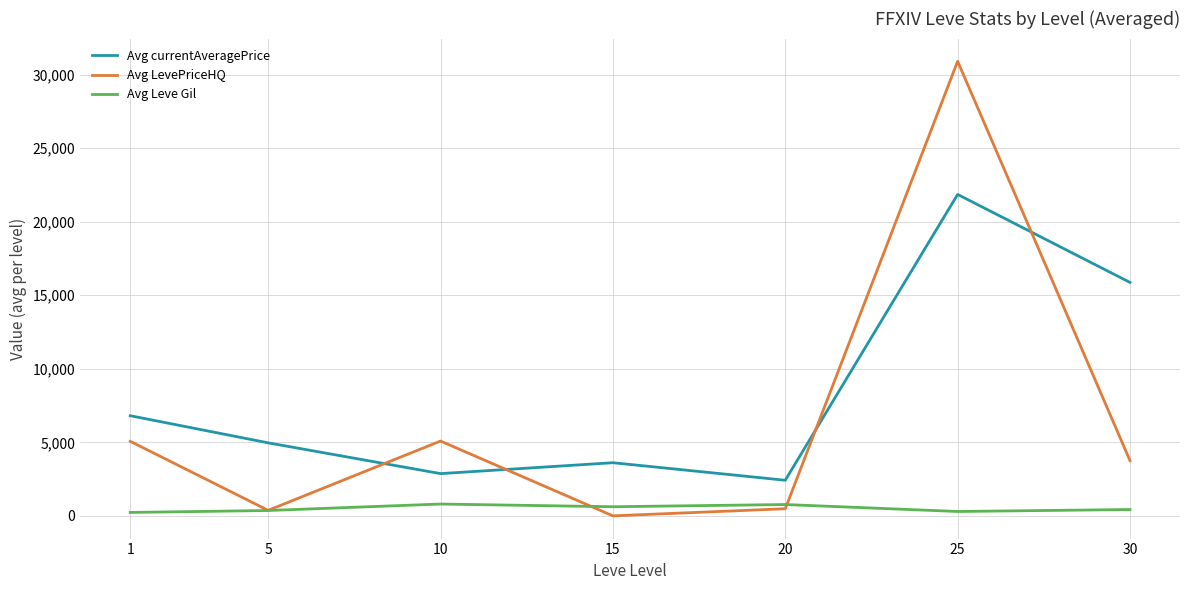

What are all the series names shown in the legend?

Avg currentAveragePrice, Avg LevePriceHQ, Avg Leve Gil